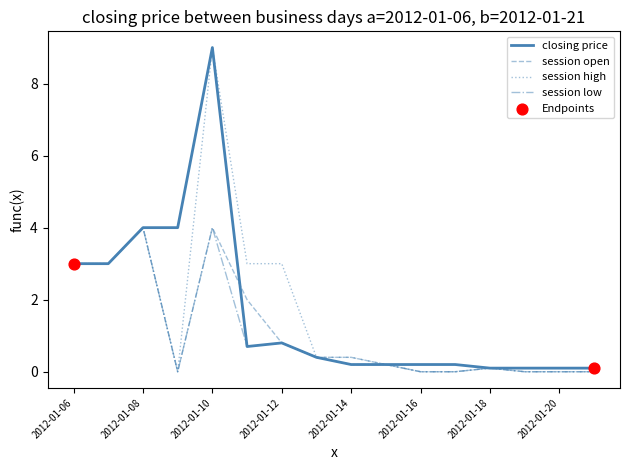

Which series has the largest range (max minus min)?

session high